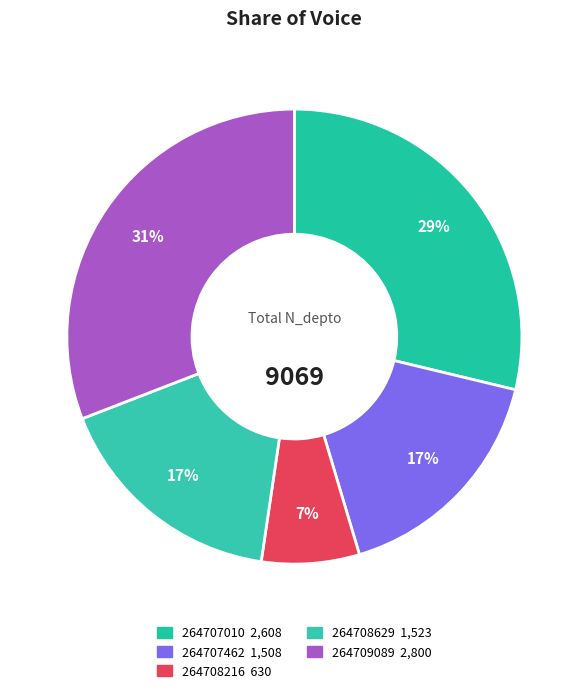

Rank the categories by value from highest to lowest.

264709089, 264707010, 264708629, 264707462, 264708216